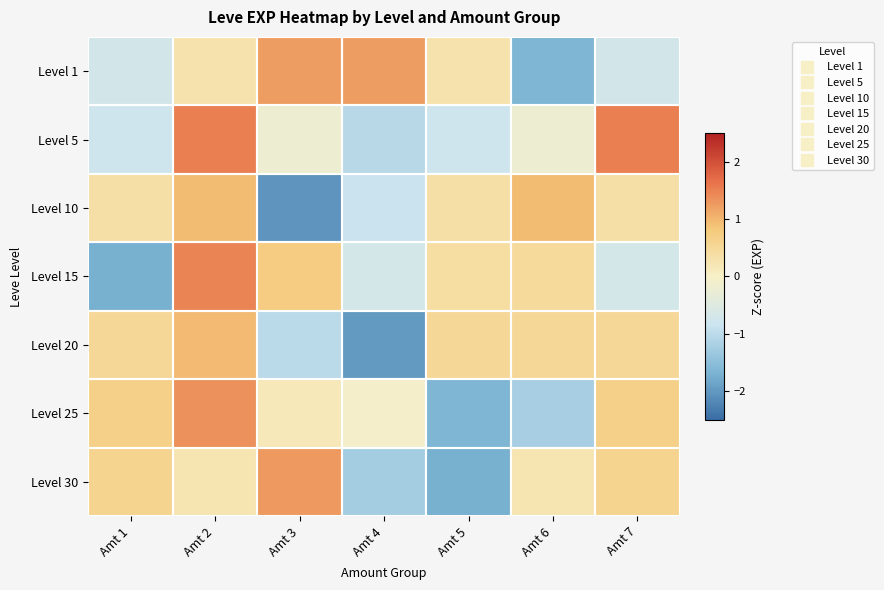

Reading left to right, what are all the values shown in this chart?

Level 1: Amt 1=-0.7	Amt 2=0.3	Amt 3=1.2	Amt 4=1.2	Amt 5=0.3	Amt 6=-1.7	Amt 7=-0.7
Level 5: Amt 1=-0.8	Amt 2=1.5	Amt 3=-0.2	Amt 4=-1.1	Amt 5=-0.8	Amt 6=-0.2	Amt 7=1.5
Level 10: Amt 1=0.3	Amt 2=0.9	Amt 3=-2.0	Amt 4=-0.9	Amt 5=0.3	Amt 6=0.9	Amt 7=0.3
Level 15: Amt 1=-1.7	Amt 2=1.5	Amt 3=0.7	Amt 4=-0.7	Amt 5=0.4	Amt 6=0.5	Amt 7=-0.7
Level 20: Amt 1=0.5	Amt 2=1.0	Amt 3=-1.0	Amt 4=-2.0	Amt 5=0.5	Amt 6=0.5	Amt 7=0.5
Level 25: Amt 1=0.7	Amt 2=1.4	Amt 3=0.2	Amt 4=-0.0	Amt 5=-1.6	Amt 6=-1.2	Amt 7=0.7
Level 30: Amt 1=0.6	Amt 2=0.2	Amt 3=1.3	Amt 4=-1.2	Amt 5=-1.7	Amt 6=0.2	Amt 7=0.6